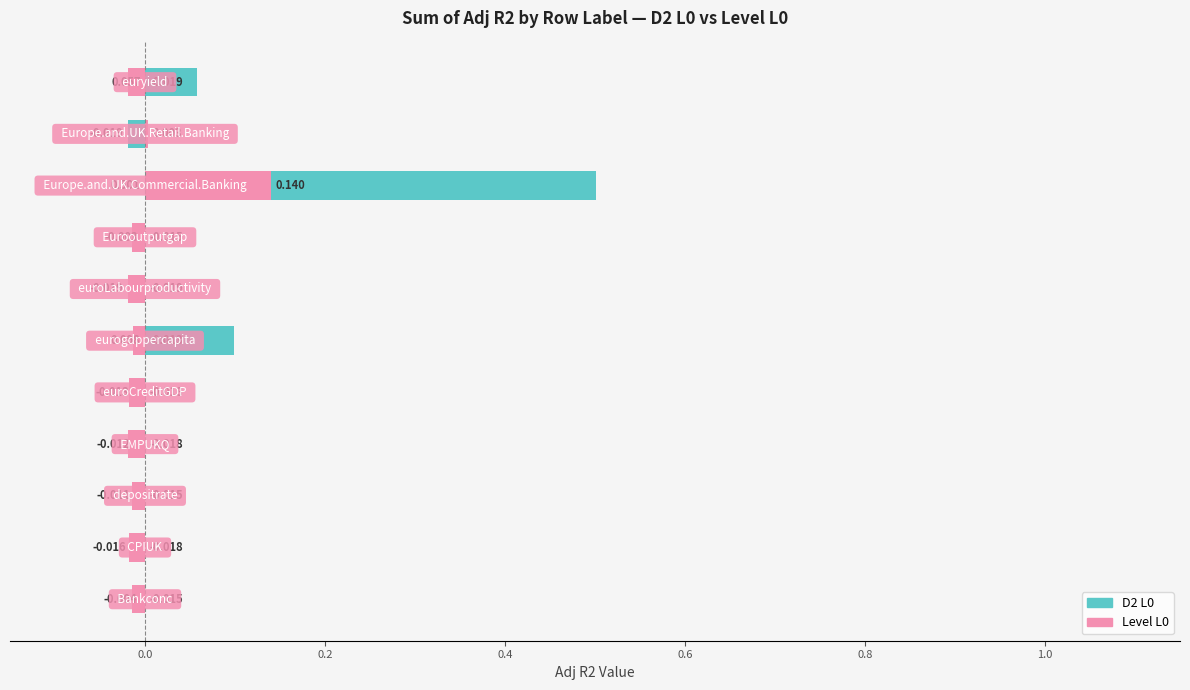

How many values in Level L0 are above zero?

2